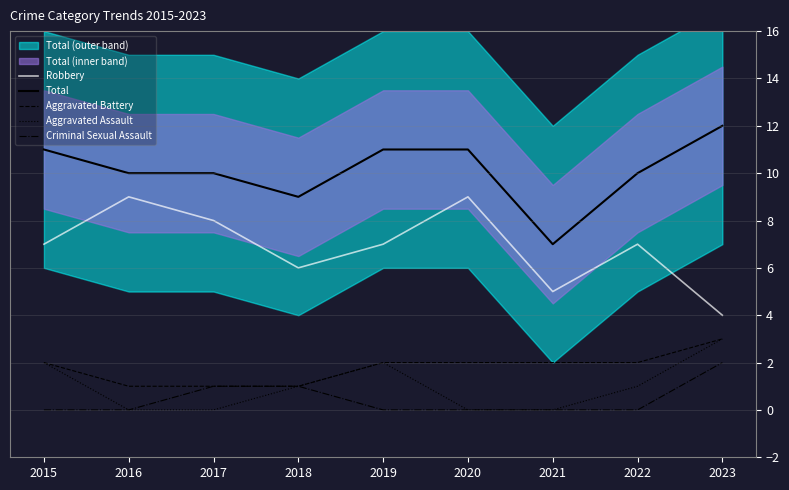

What is the greatest value displayed?

12